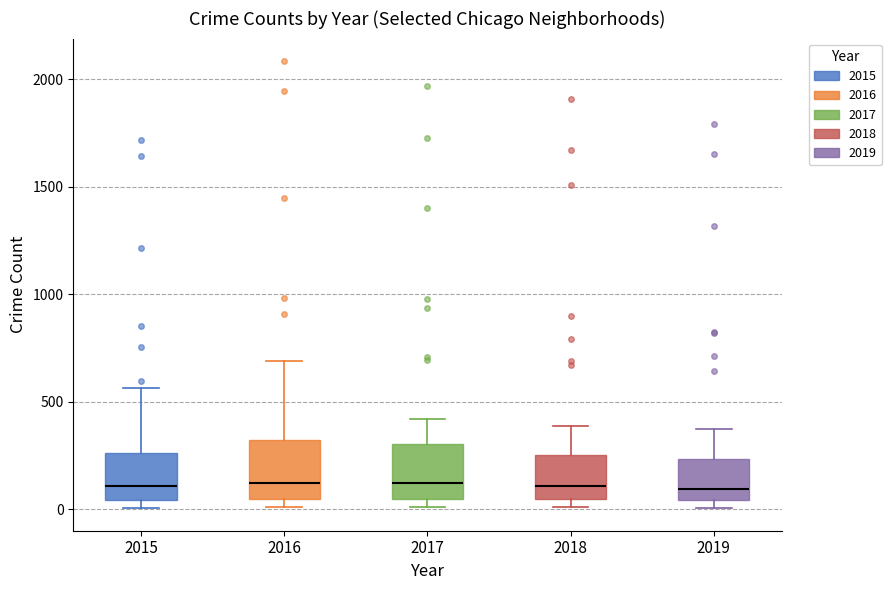

Reading left to right, read every box against the y-axis: the position of its median line, the range the box covers, and the ends of its whiskers. The values are not printed on the chart, so give them approximately, as read against the axis.

2015: median 100, box 50 to 250, whiskers 0 to 550
2016: median 150, box 50 to 300, whiskers 0 to 700
2017: median 100, box 50 to 300, whiskers 0 to 400
2018: median 100, box 50 to 250, whiskers 0 to 400
2019: median 100, box 50 to 250, whiskers 0 to 400